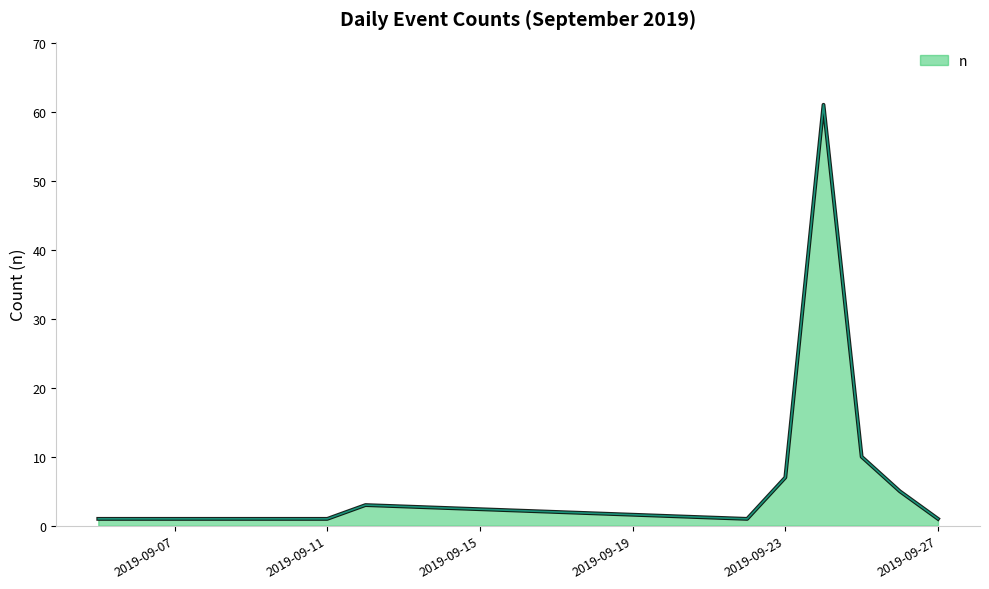

What is the maximum value shown in the chart?

61